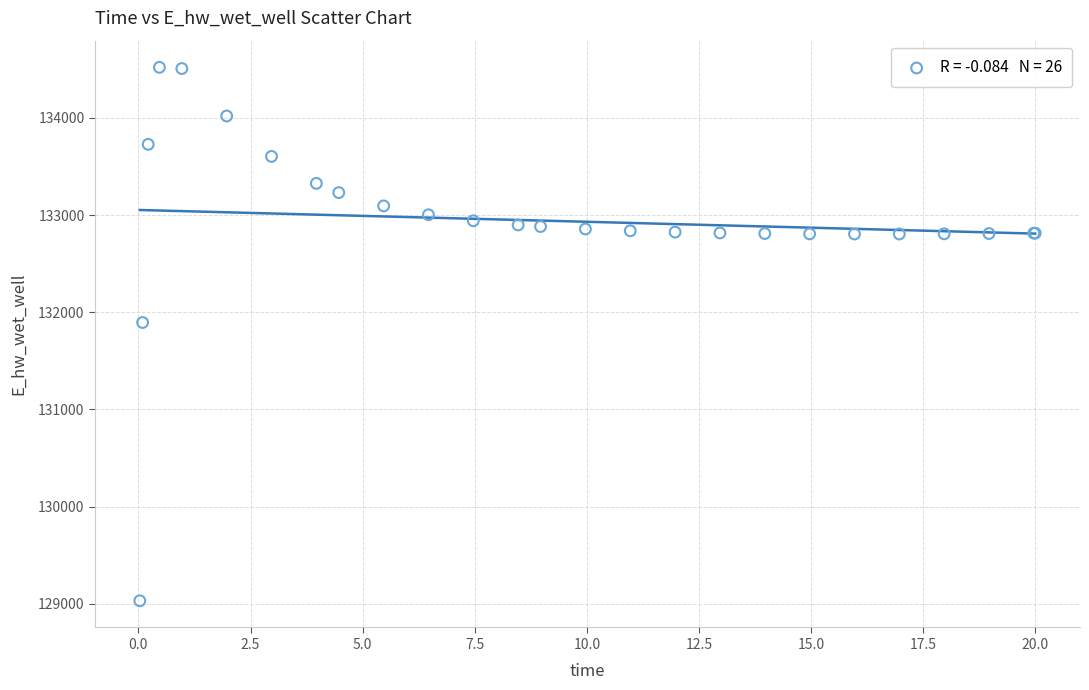

What Y value in the scatter plot is closest to 131775?

131894.0